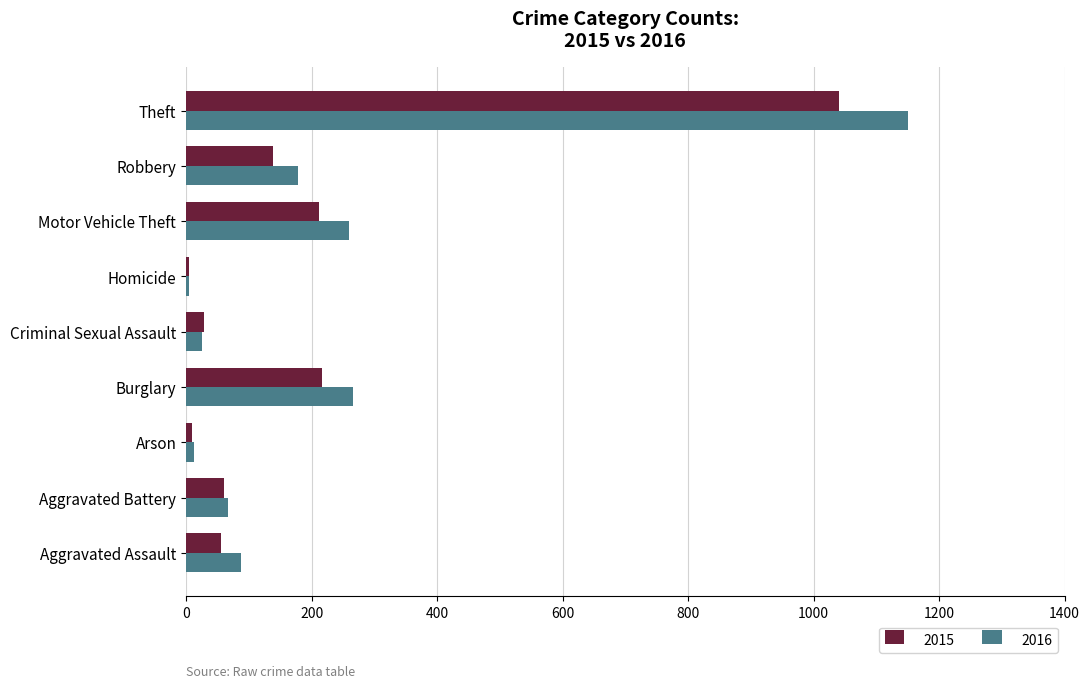

What is the total value across all series at Motor Vehicle Theft?

471